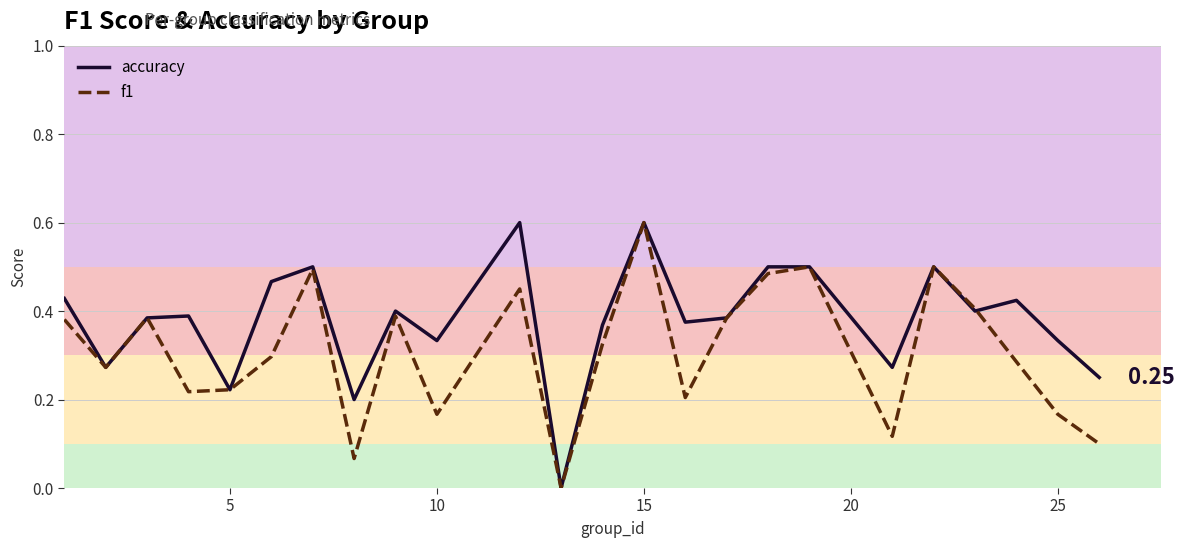

Which series has the largest total across all categories?

accuracy